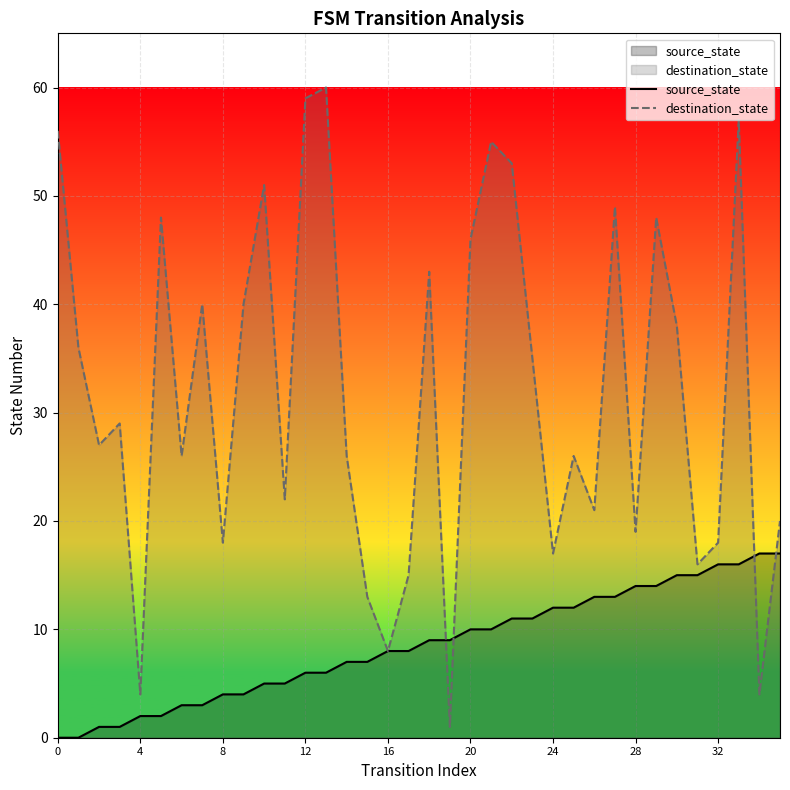

Which series contains the highest Y value?

destination_state